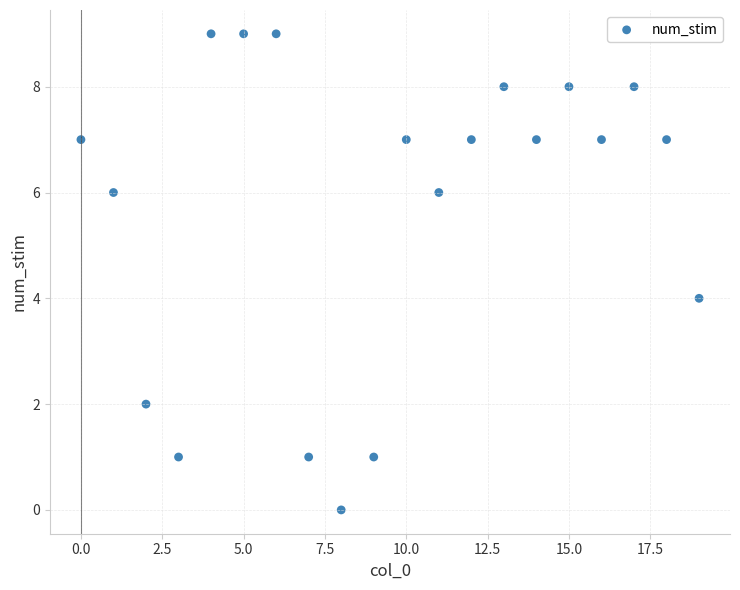

What is the range of Y values (max minus min)?

9